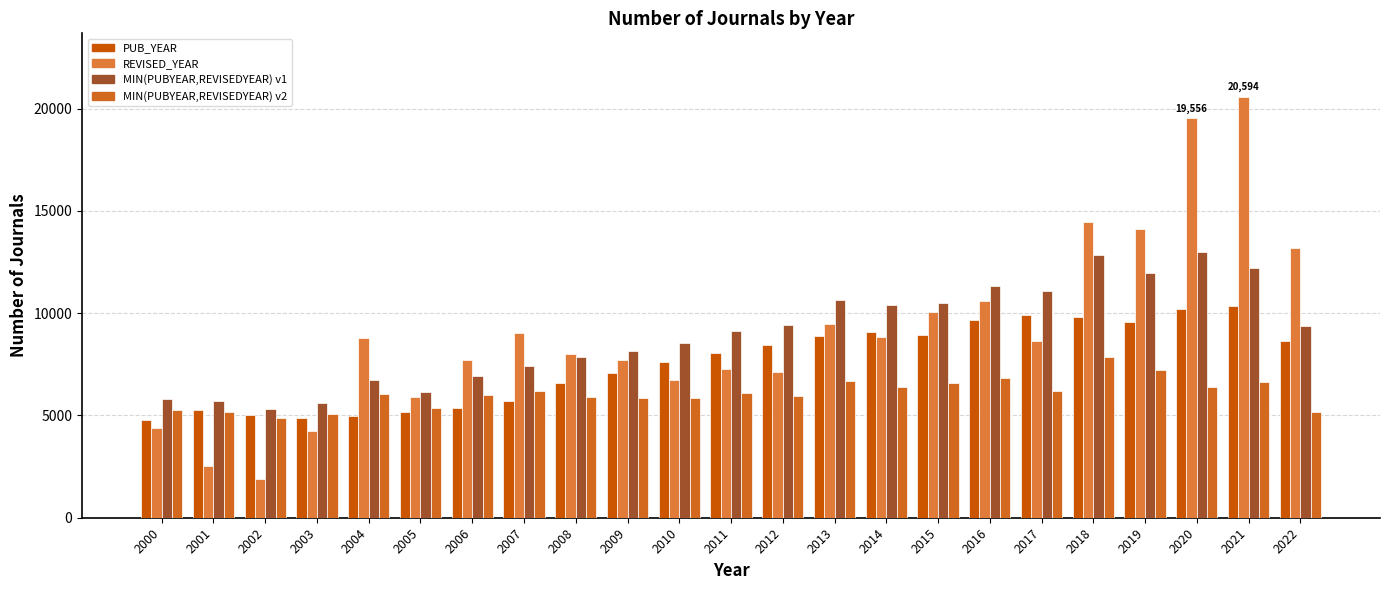

The REVISED_YEAR series shows 7279 at 2011. True or false?

True